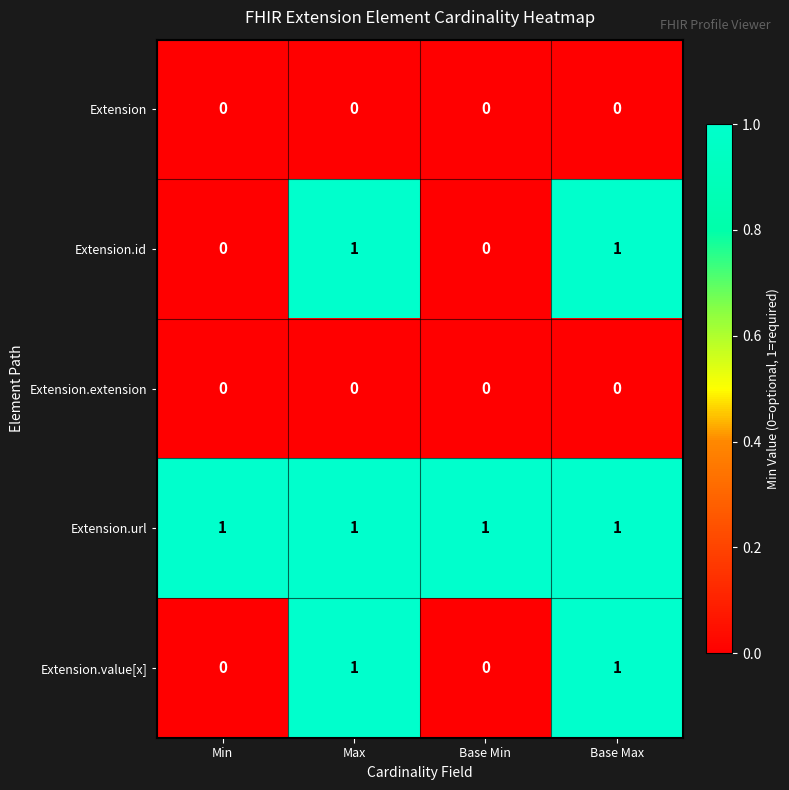

Which series has the largest total across all categories?

Extension.url